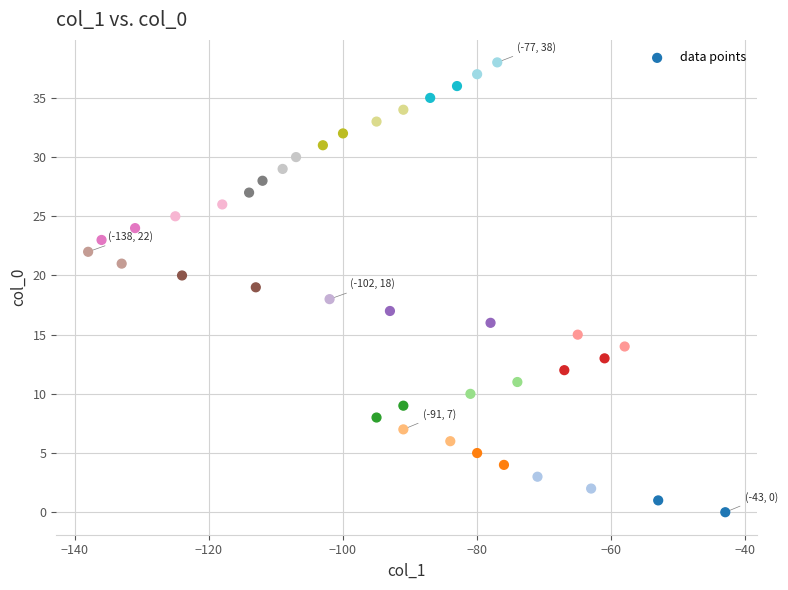

What is the range of Y values (max minus min)?

38